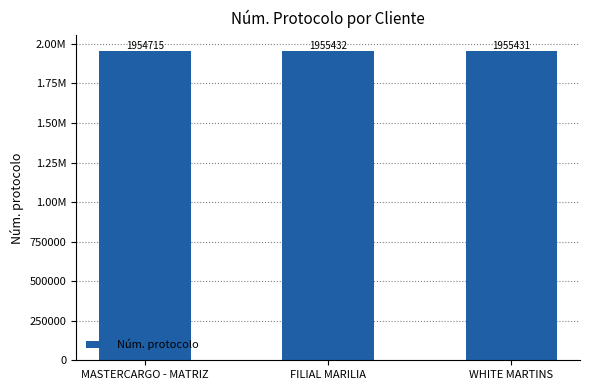

Does the chart contain any negative values?

No